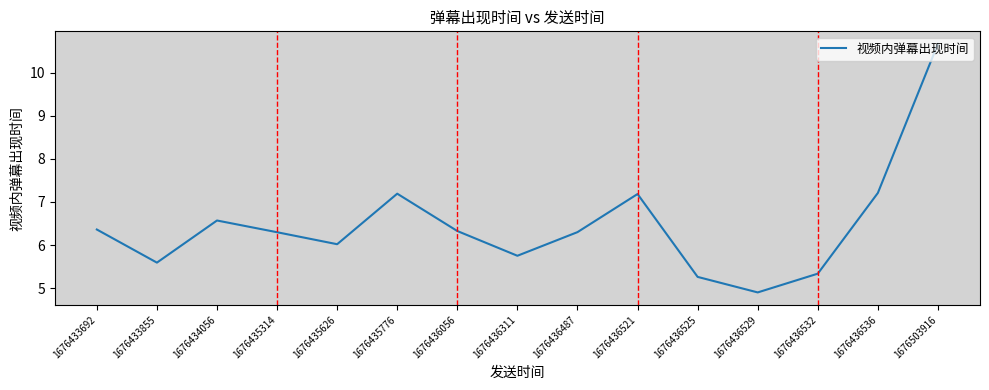

True or false: the data shows 7.2 at 1676436529.

False